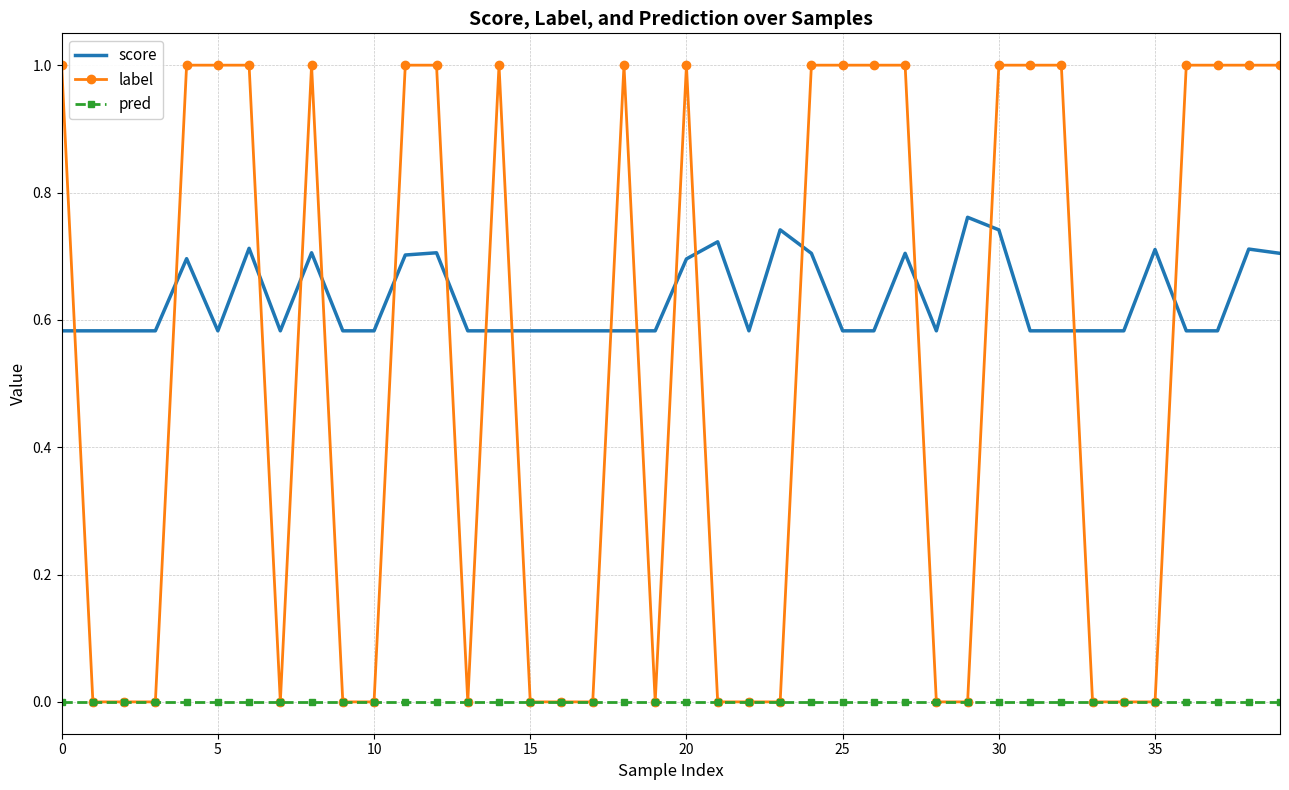

Which series has the largest total across all categories?

score